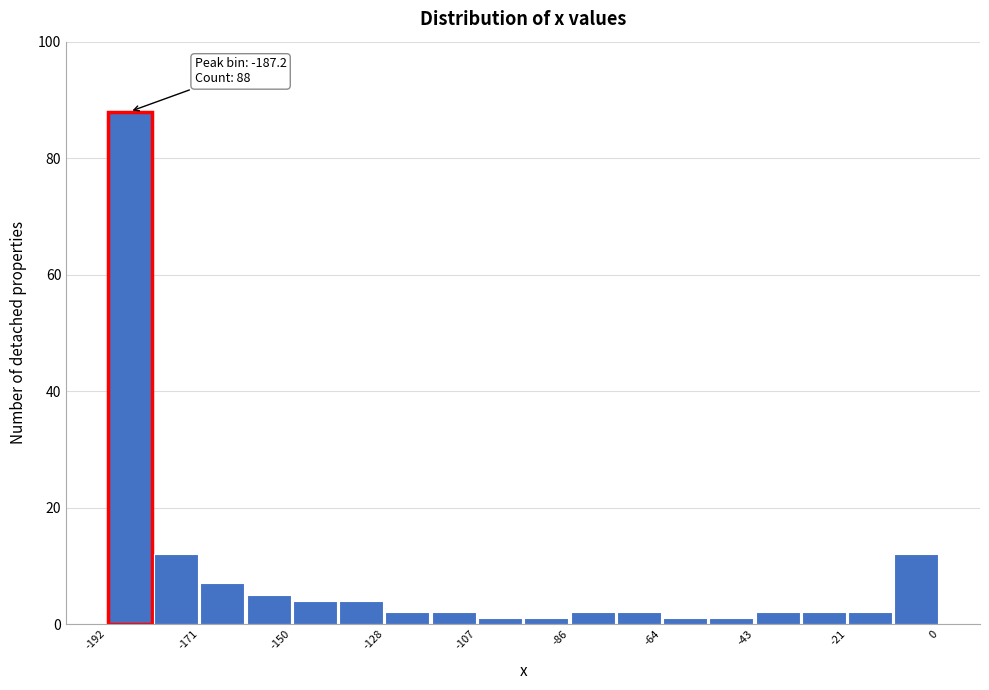

Around what value on the x-axis is the tallest bar? Give the approximate position of its centre, as read against the axis.

-185